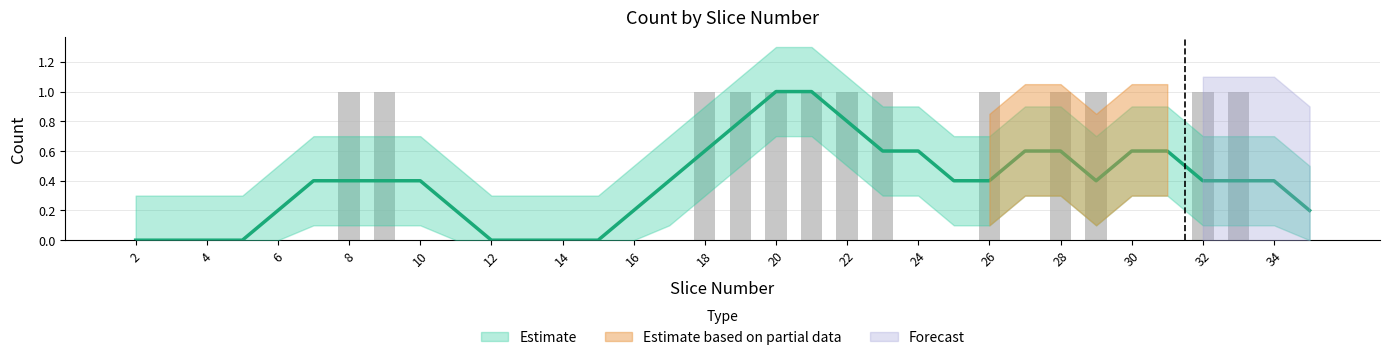

True or false: the data shows 0 at 24.

False